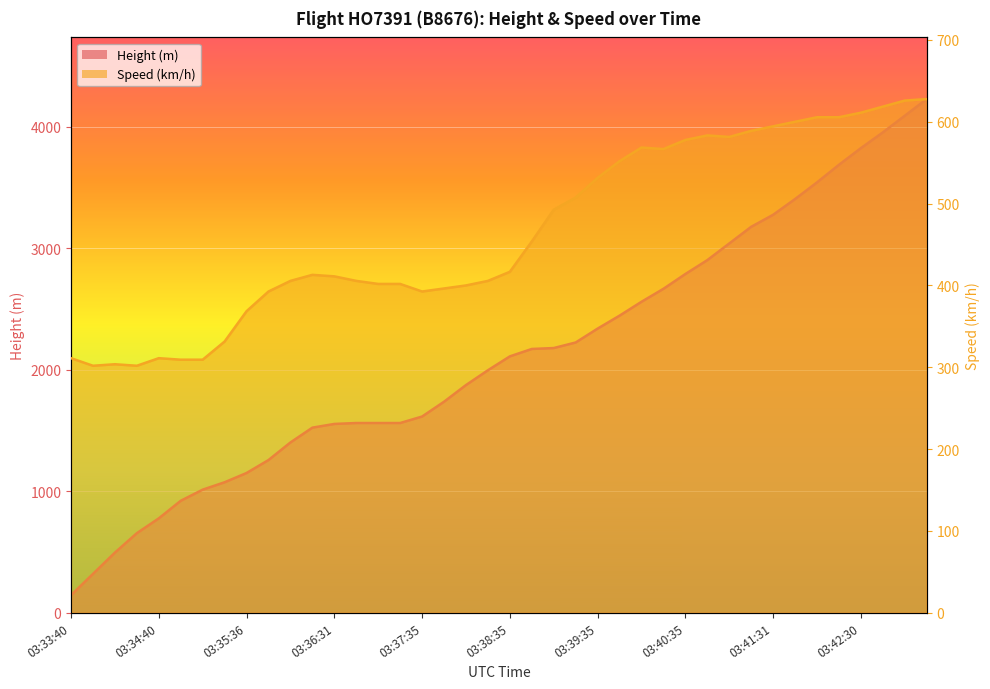

What is the minimum value shown in the chart?

144.8